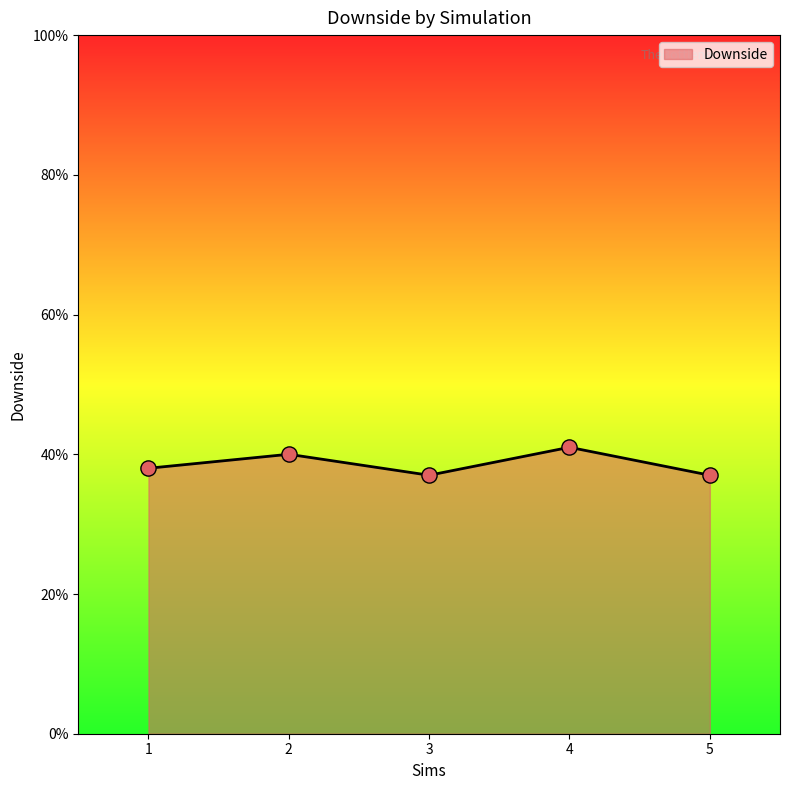

What is the change in value from 1 to 2?

+2